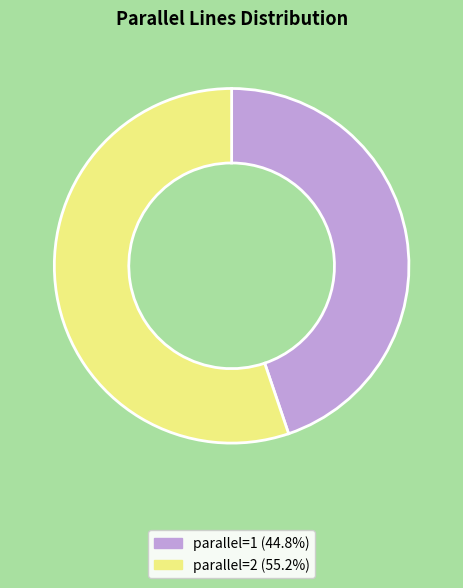

Combined, do parallel=1 (44.8%) and parallel=2 (55.2%) account for over 50%?

Yes